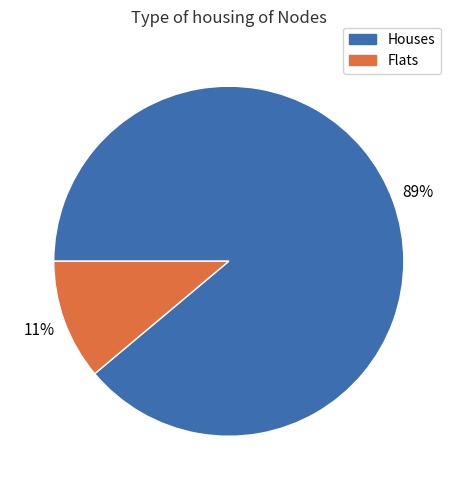

Count the number of slices in the pie.

2